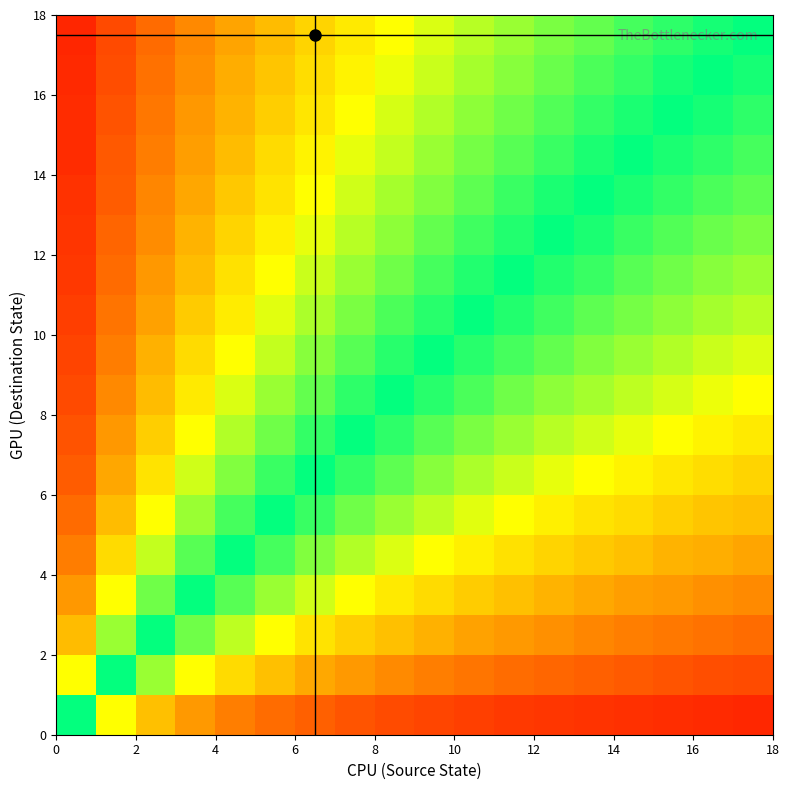

How many distinct data groups are displayed?

18